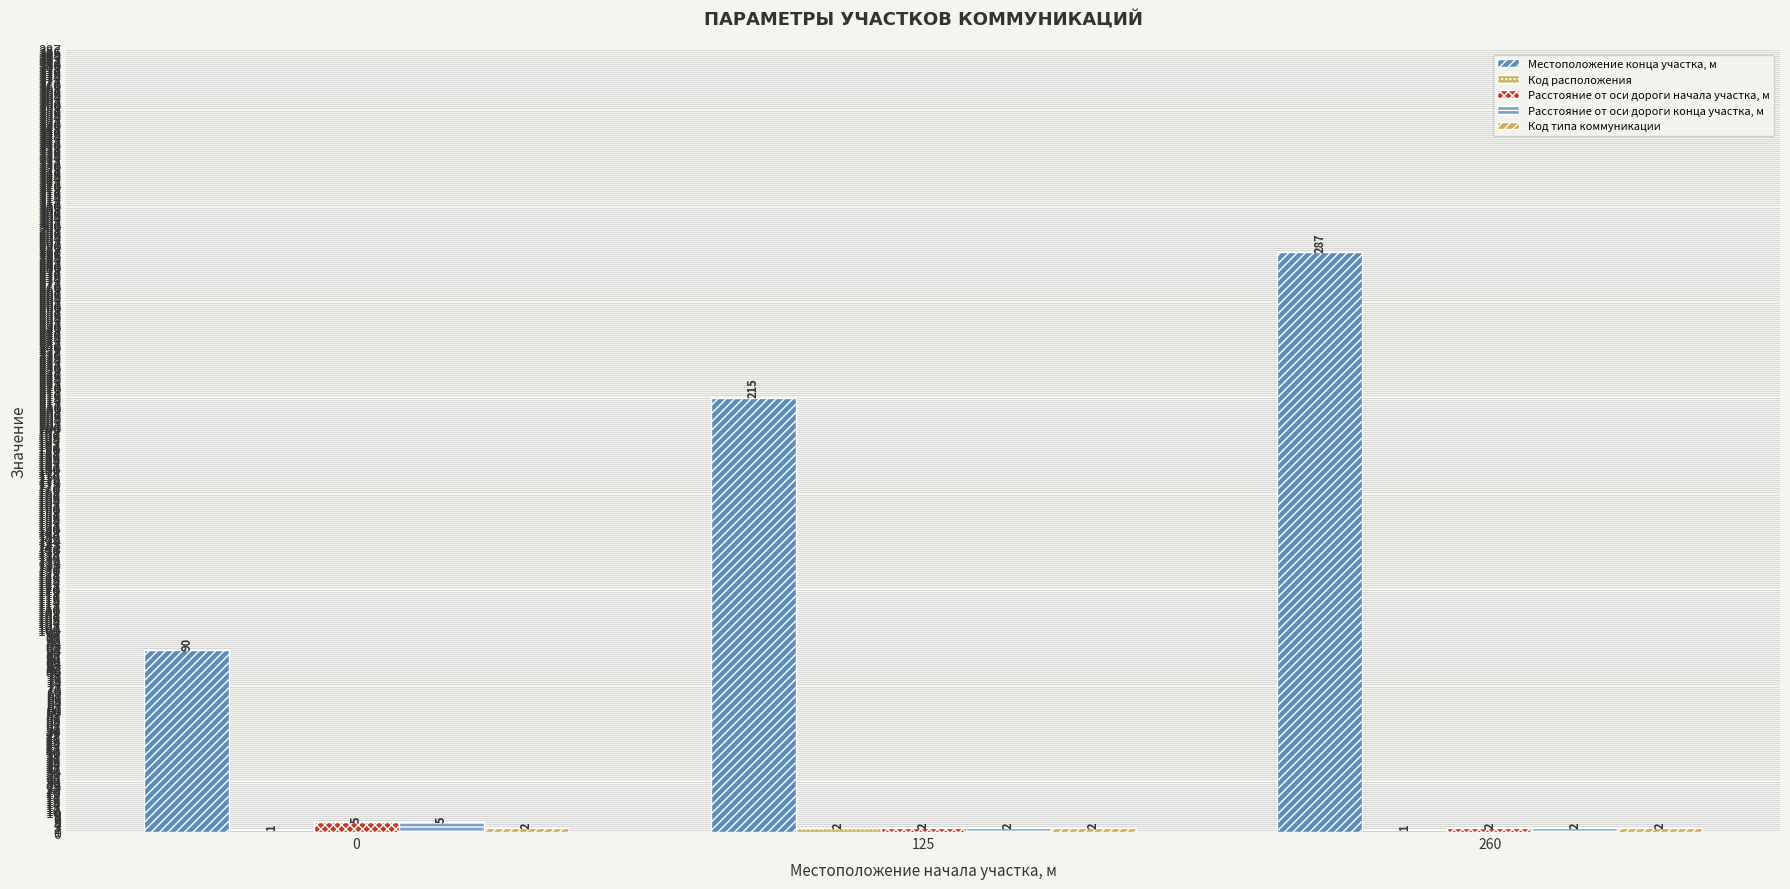

Does the chart contain stacked bars?

No